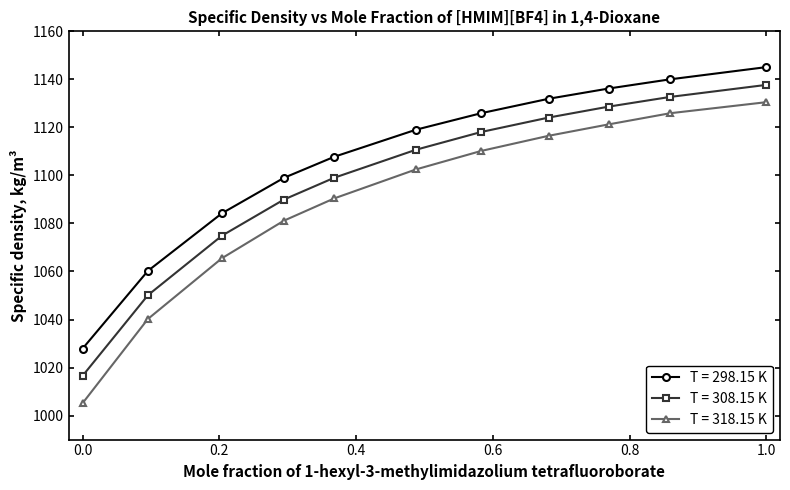

True or false: T = 318.15 K and T = 308.15 K intersect in this chart.

False